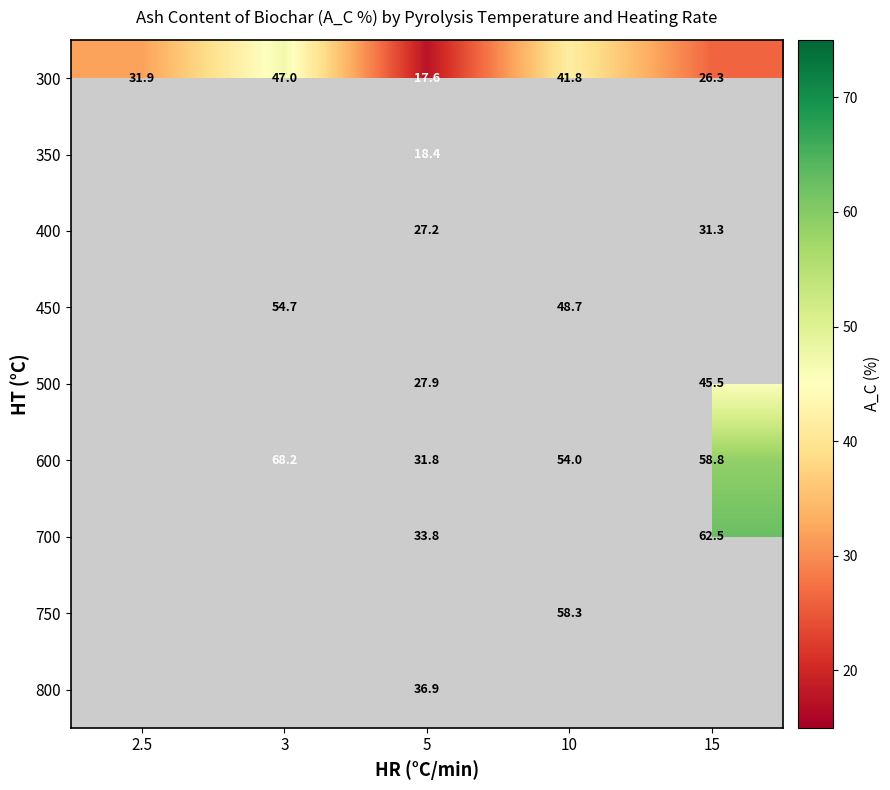

What is the maximum value for 300?

47.0